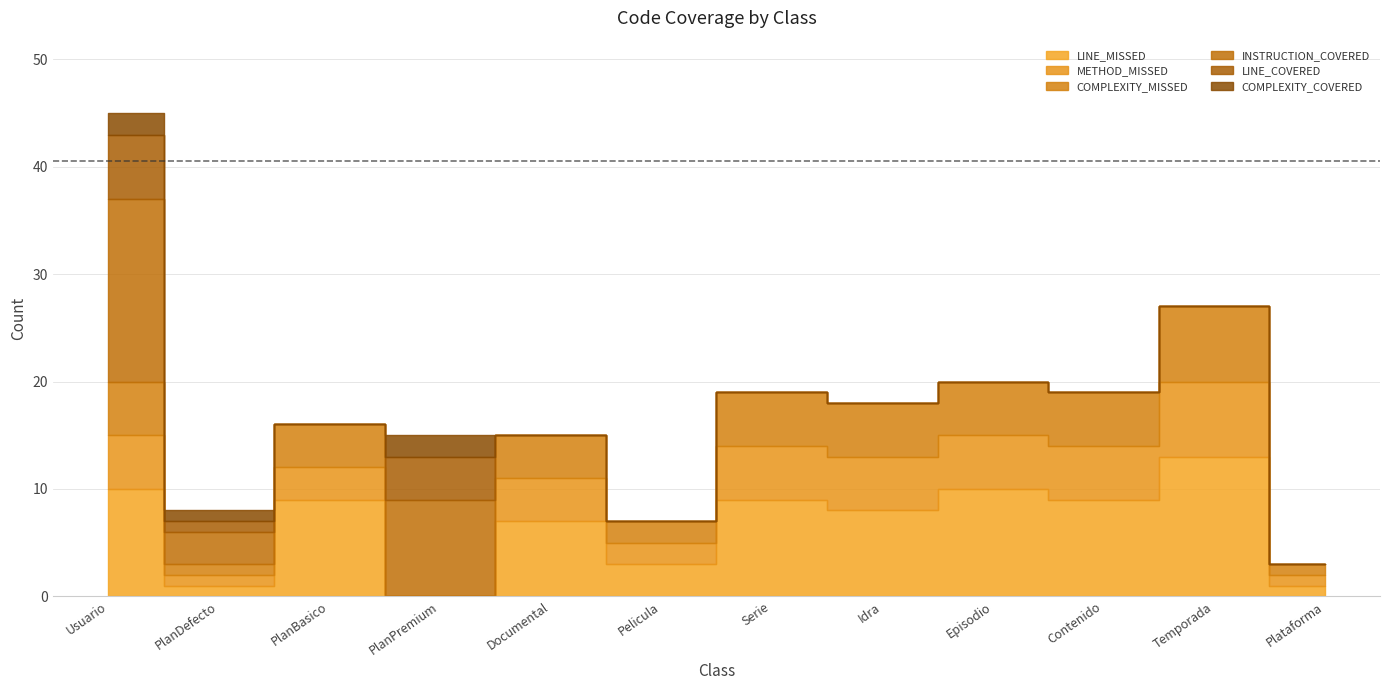

In COMPLEXITY_COVERED, how many points are lower than both neighbors (excluding endpoints)?

1